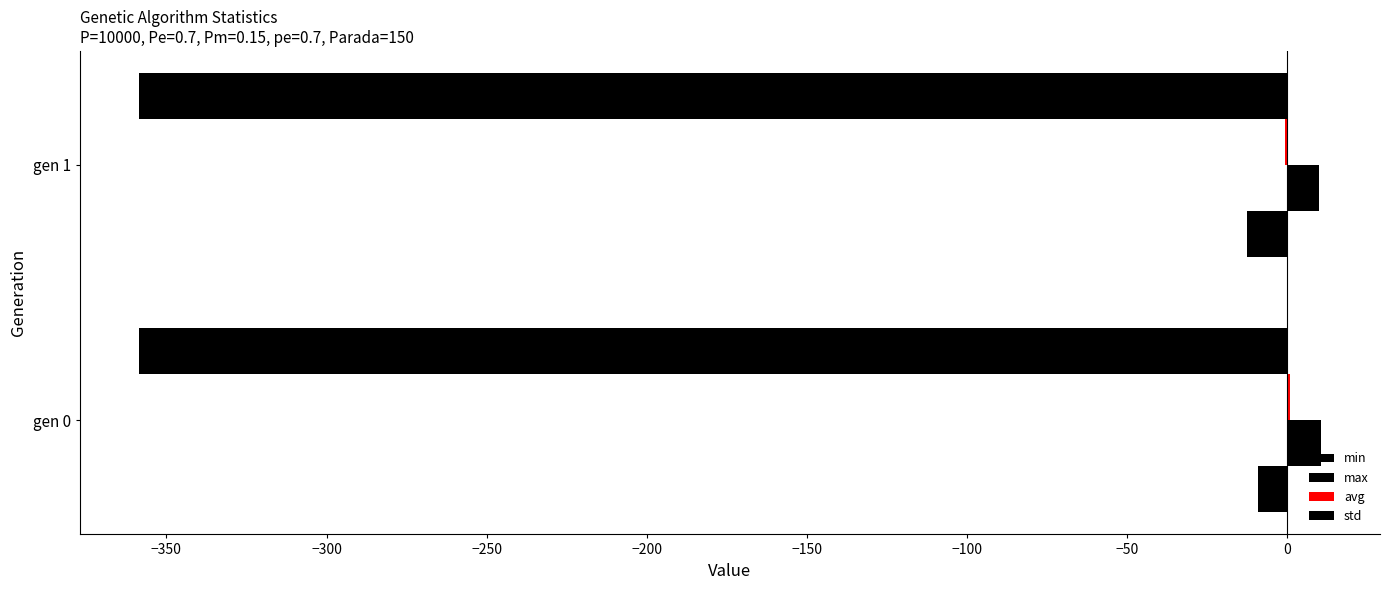

How many avg values are between 0 and 1?

1